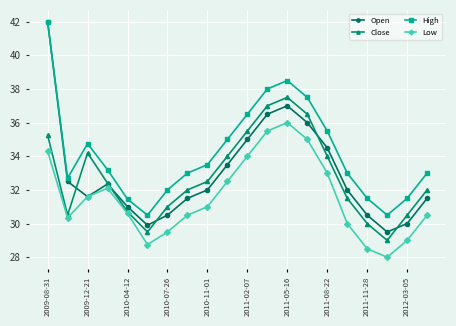

Which series has the widest spread of values?

Open